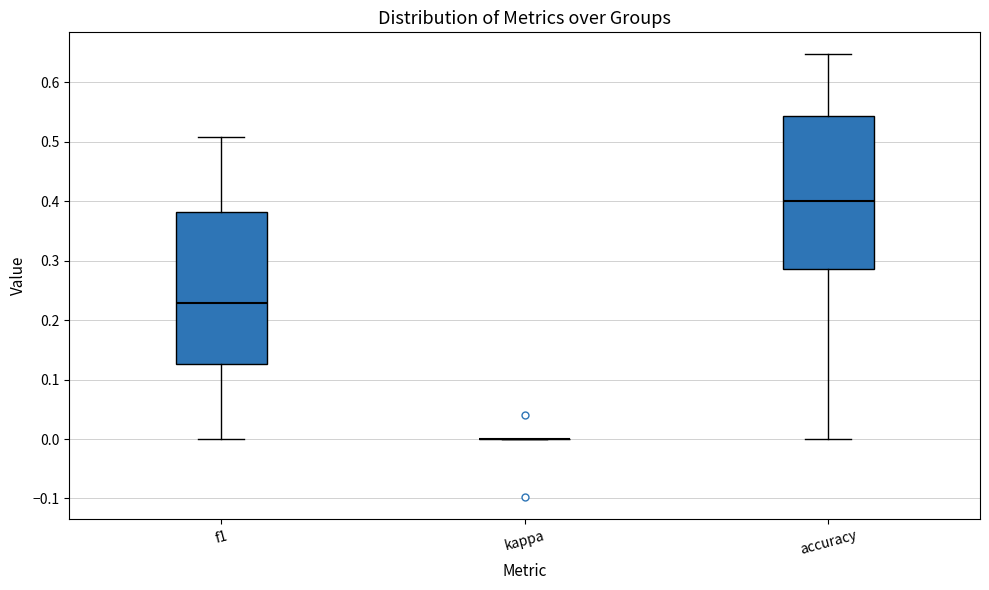

Where is the upper edge of the box for accuracy on the y-axis? The values are not printed on the chart, so give them approximately, as read against the axis.

0.54